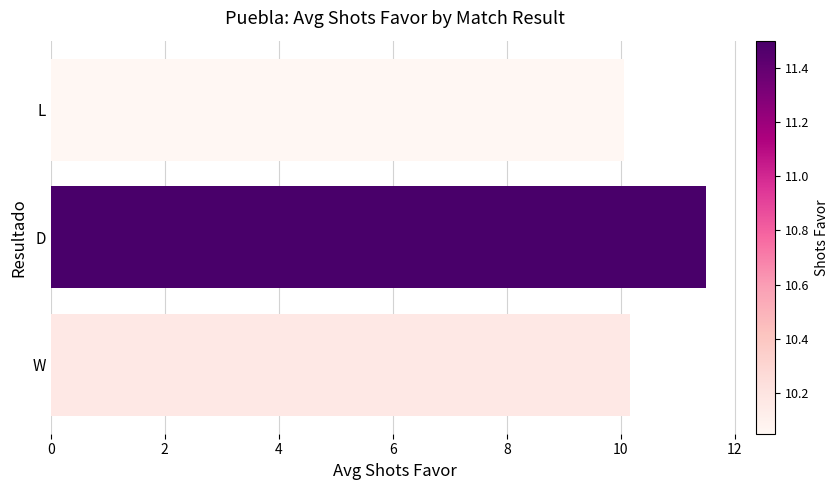

The value at W is 5.3. True or false?

False